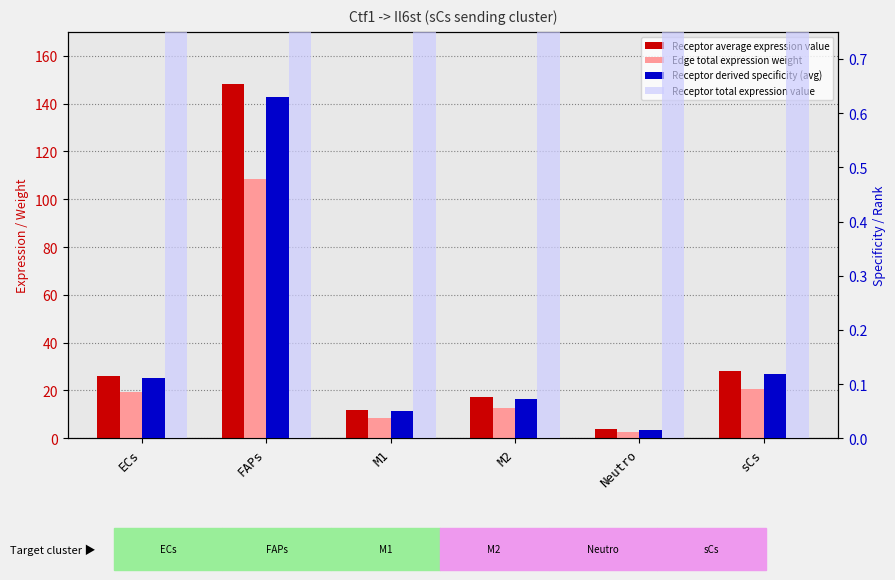

What is the total value across all series at FAPs?

405.7